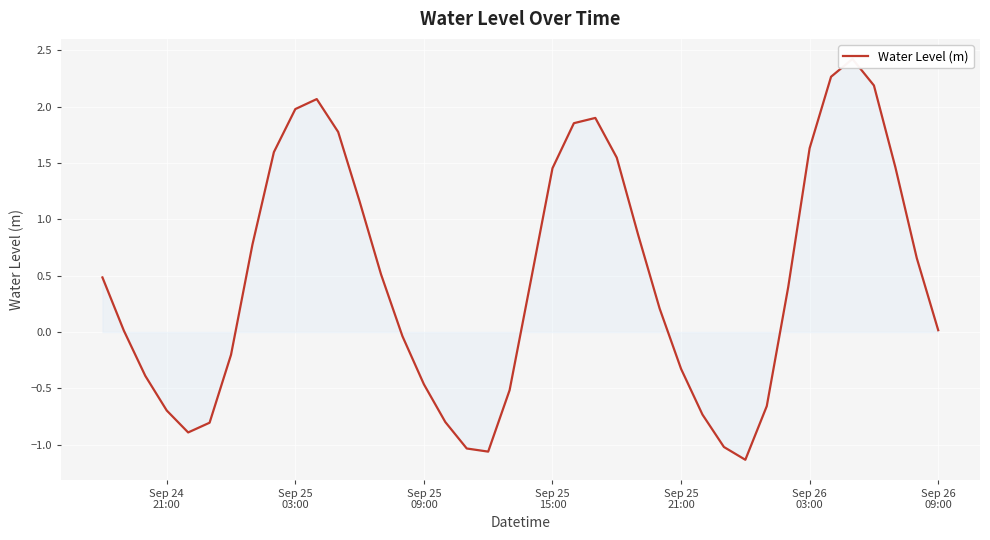

What is the difference between the maximum and second lowest values?

3.5